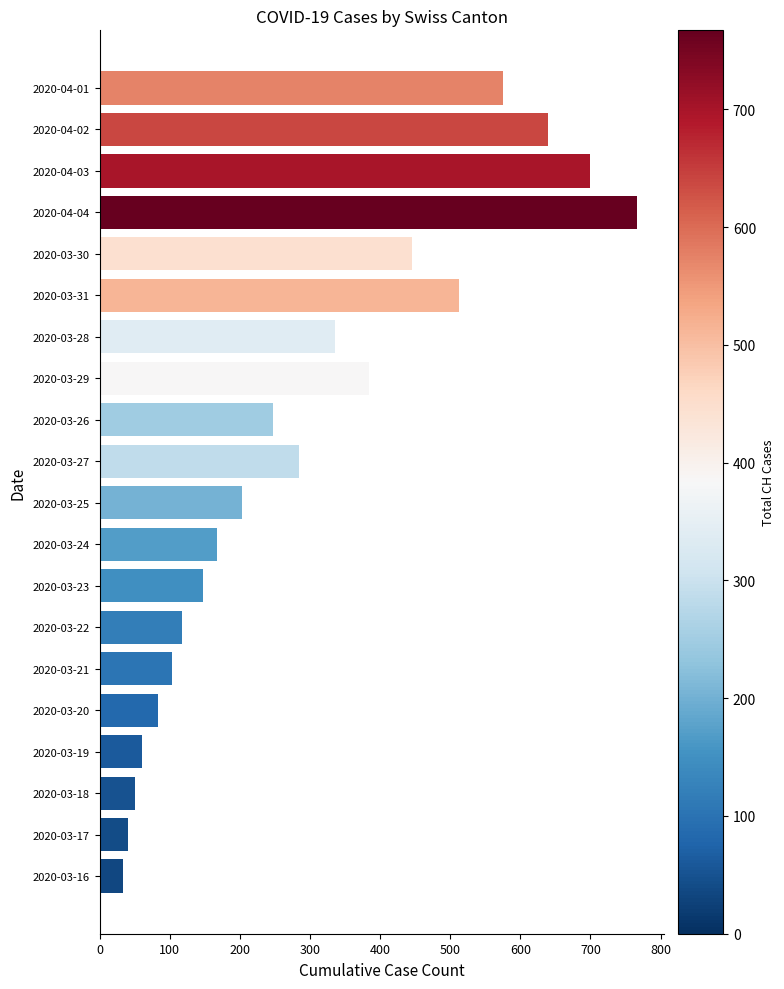

How many data points does each series have?

20